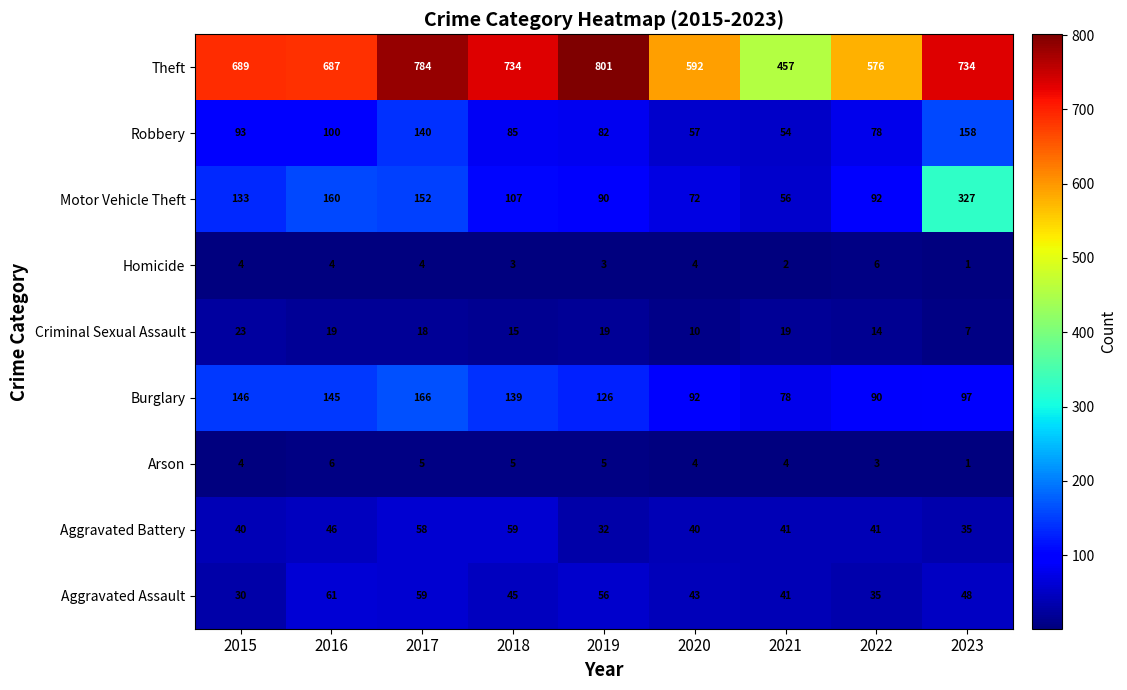

Which series has the largest total across all categories?

Theft